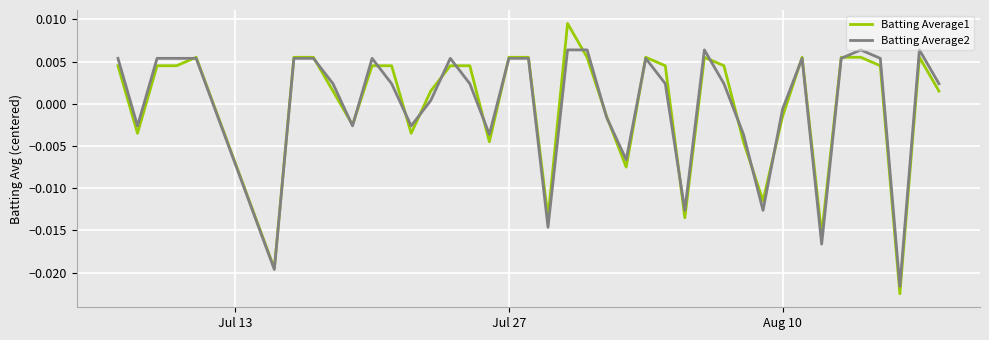

Rank the series by their maximum value, from highest to lowest.

Batting Average1, Batting Average2